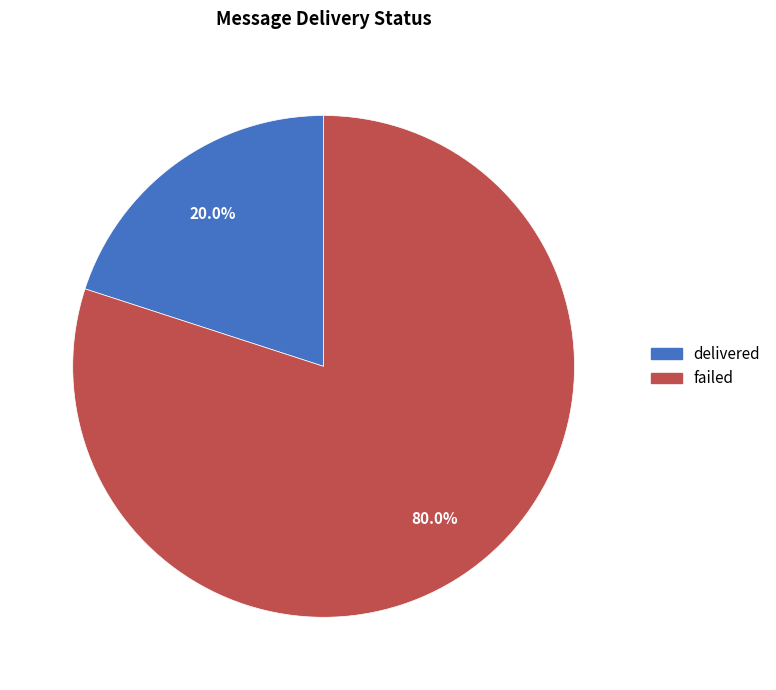

To the nearest percent, what is the combined percentage of delivered and failed?

100%